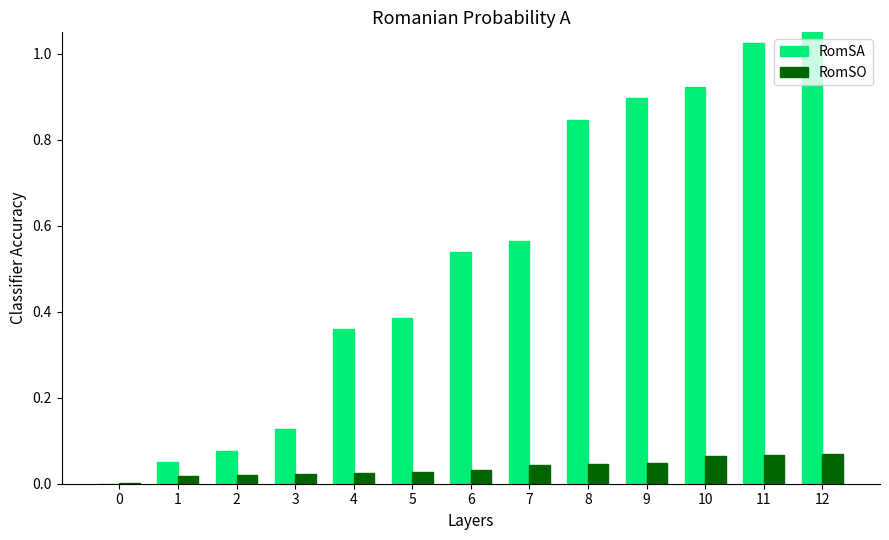

Which series has the largest total across all categories?

RomSA